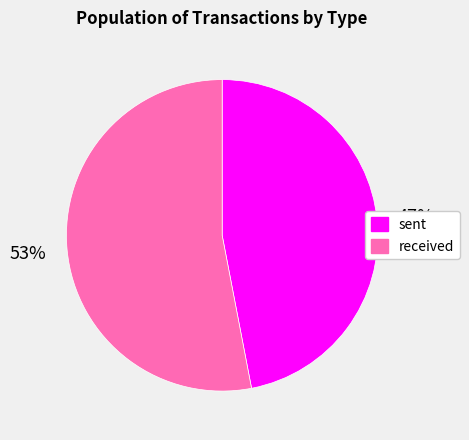

How many segments does this pie chart have?

2